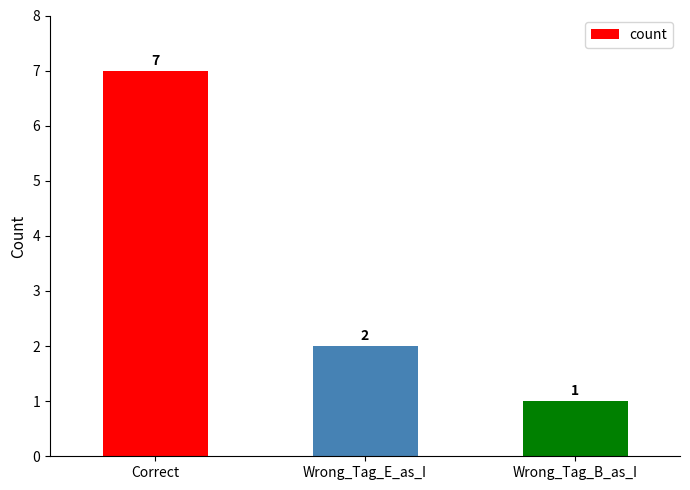

What is the label of the 3rd bar from the right?

Correct